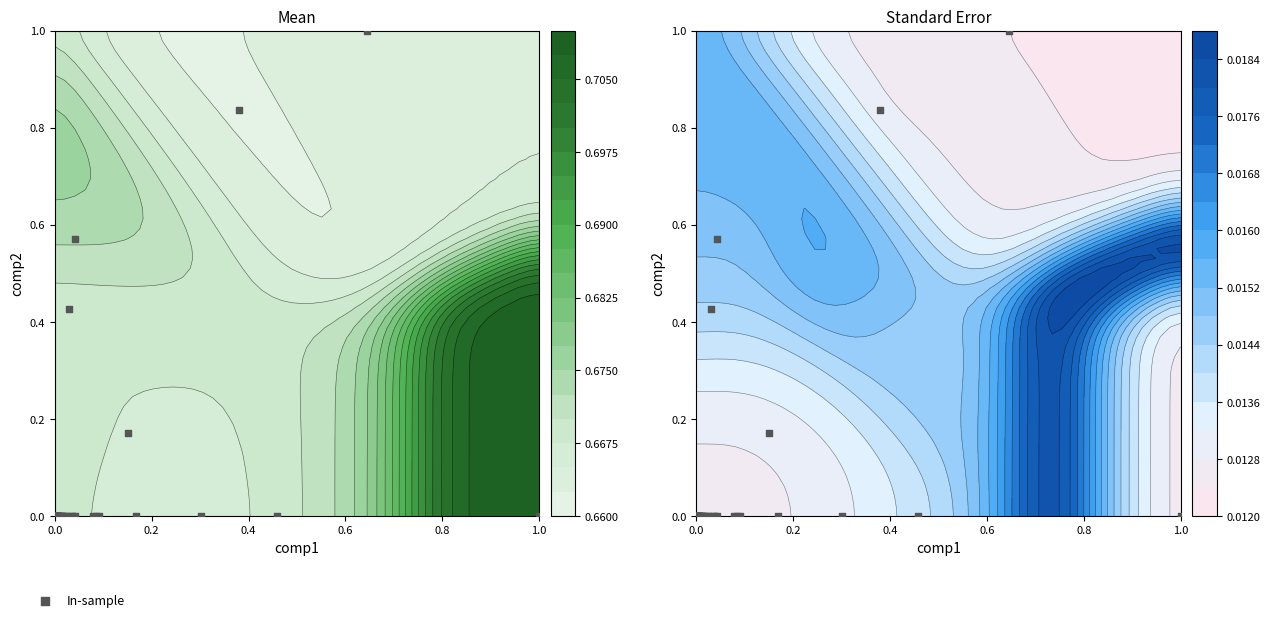

How many positive values are there?

5